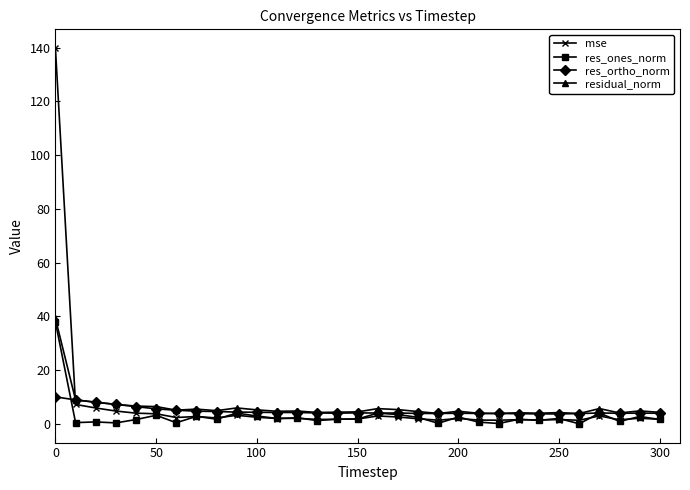

What is the sum of all mse values?

215.1